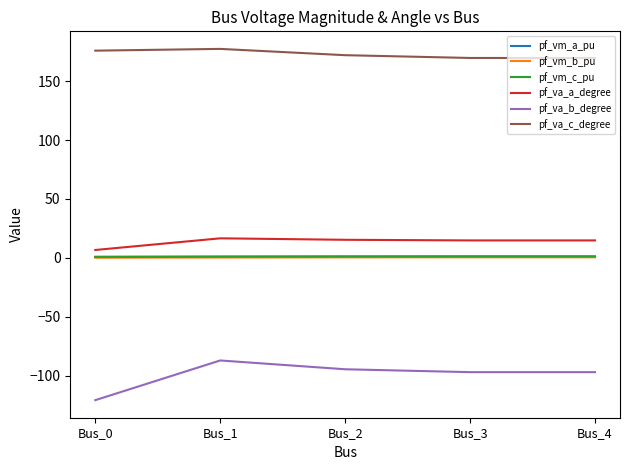

True or false: pf_va_b_degree and pf_va_c_degree cross at least once.

False